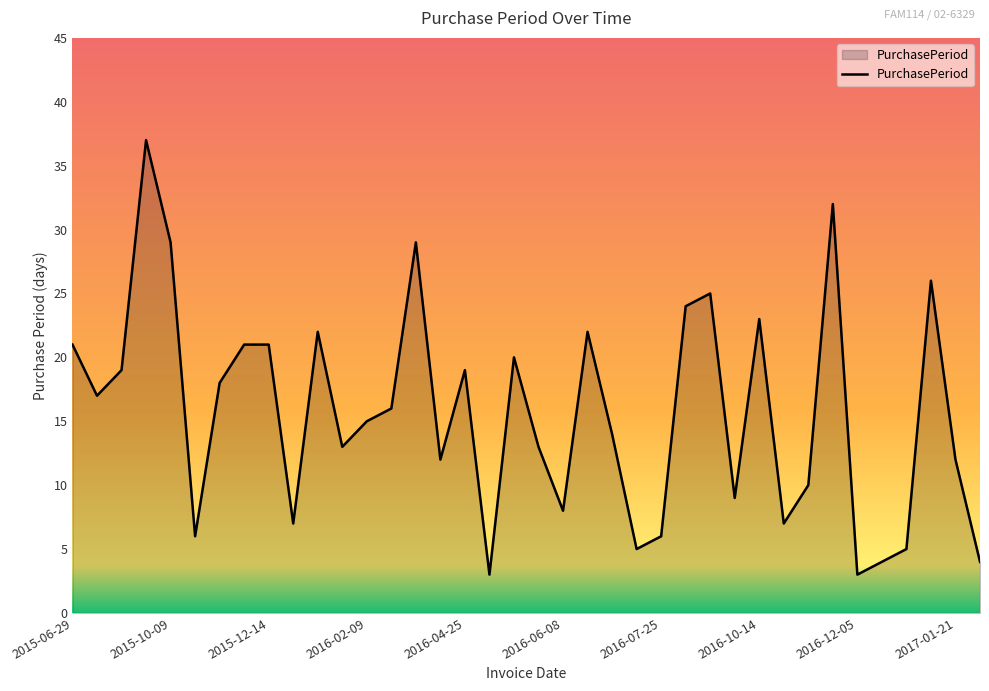

How many lines are shown in the chart?

1